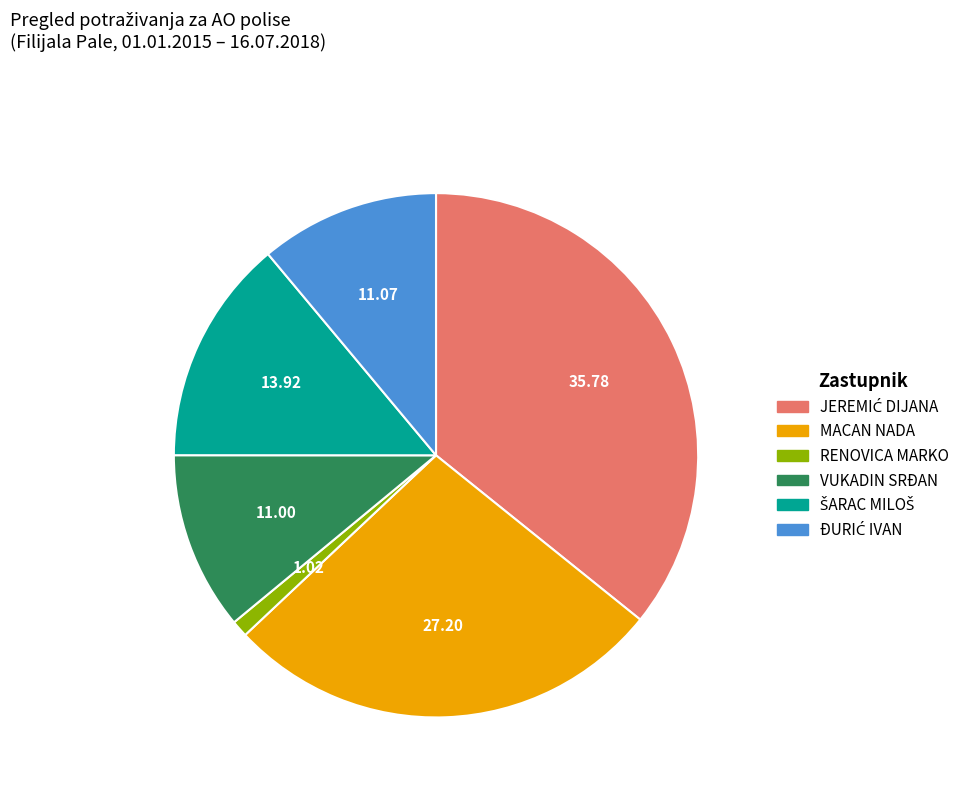

The VUKADIN SRĐAN slice represents 11% of the pie. True or false?

True